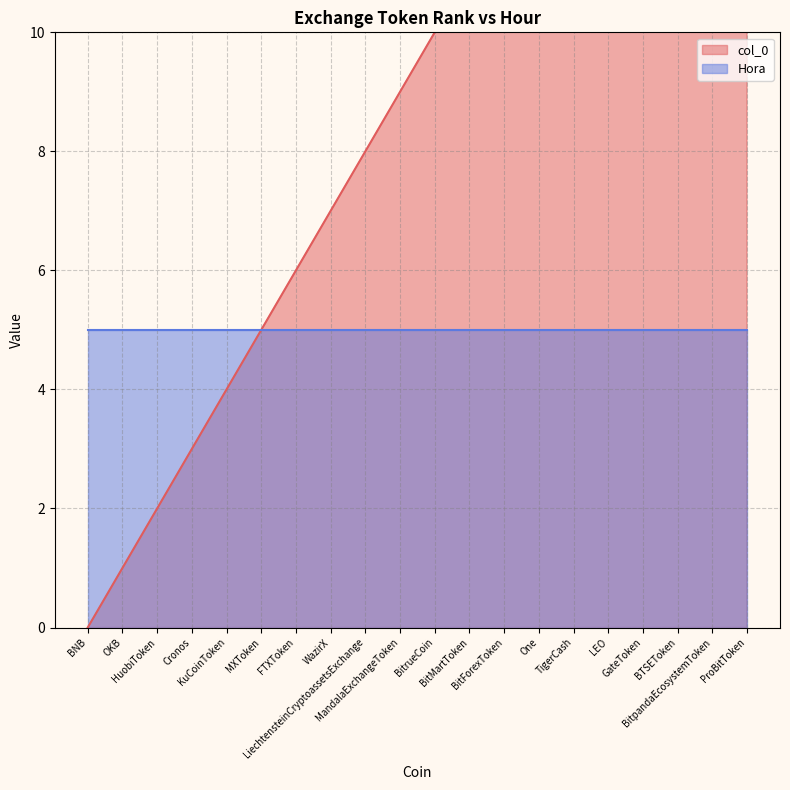

What is the change in value from BNB to BTSEToken?

+17